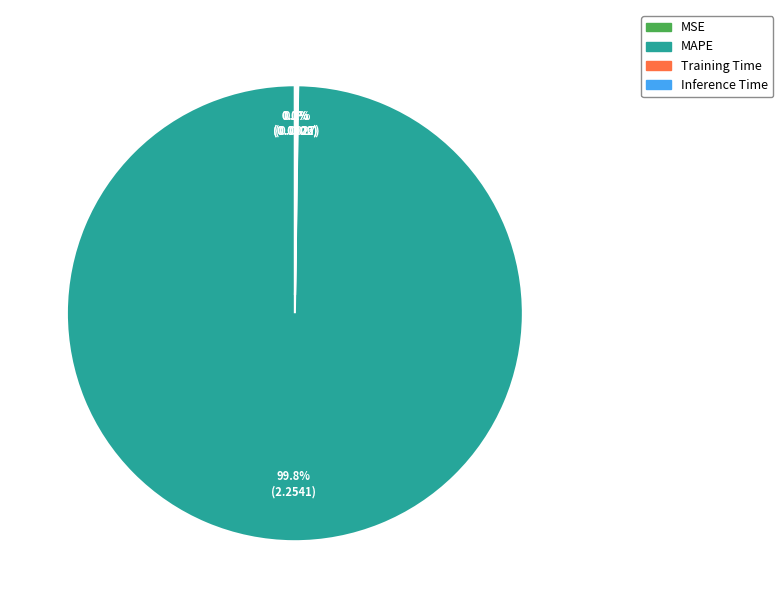

What percentage is NOT represented by MAPE?

0.2%